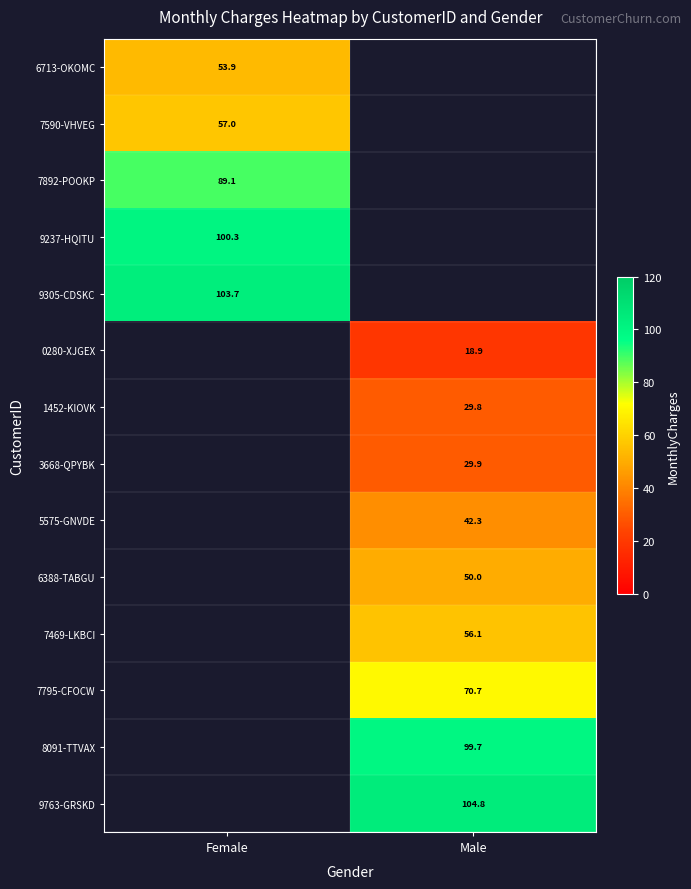

At which category does the chart reach its peak across all series?

Male